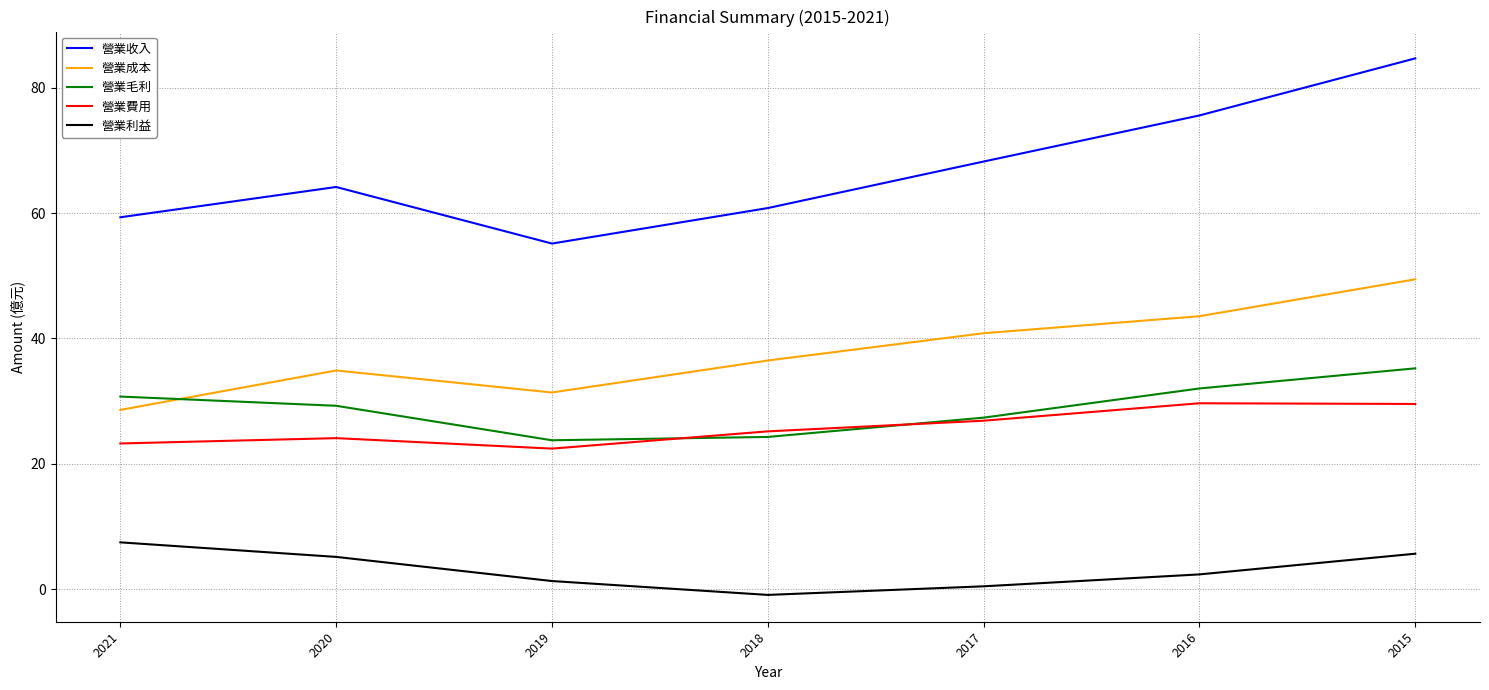

True or false: 營業毛利 has more than 2 points higher than both neighbors.

False